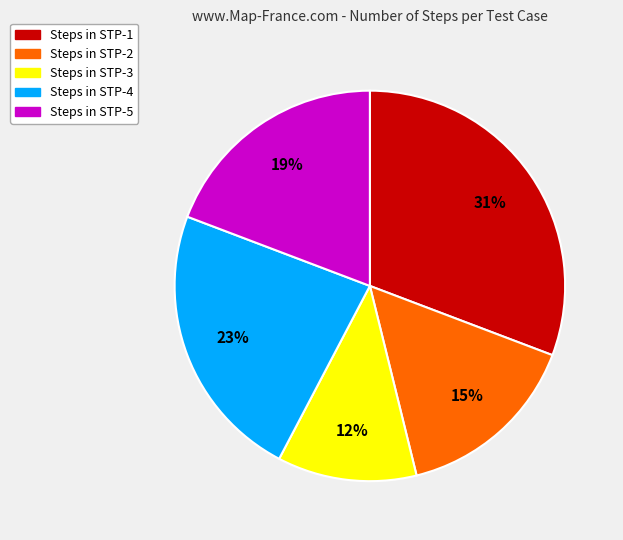

Does any single category account for the majority?

No